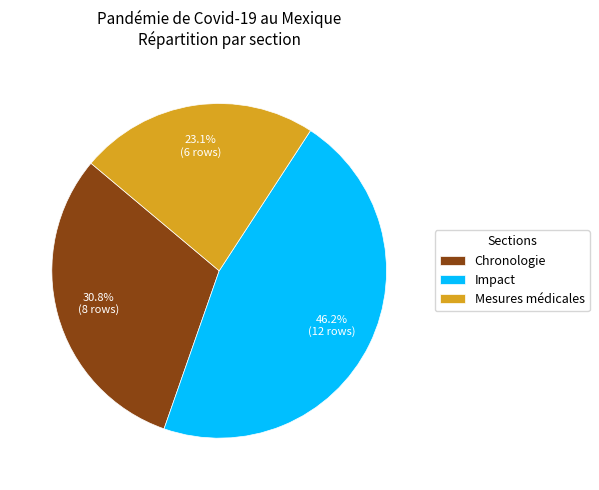

Combined, do Chronologie and Mesures médicales account for over 50%?

Yes